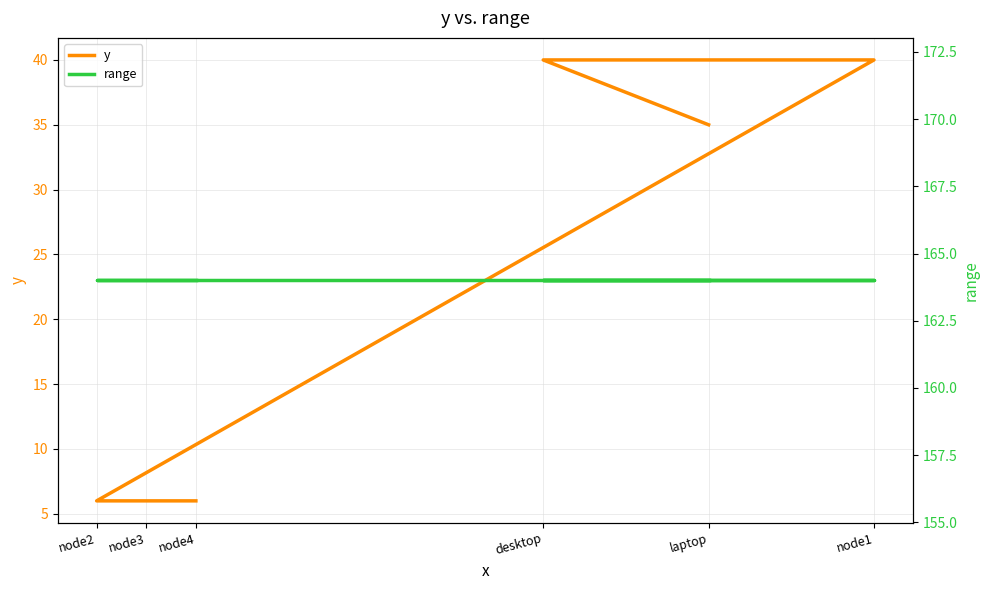

List the series in order of their peak value, lowest first.

y, range